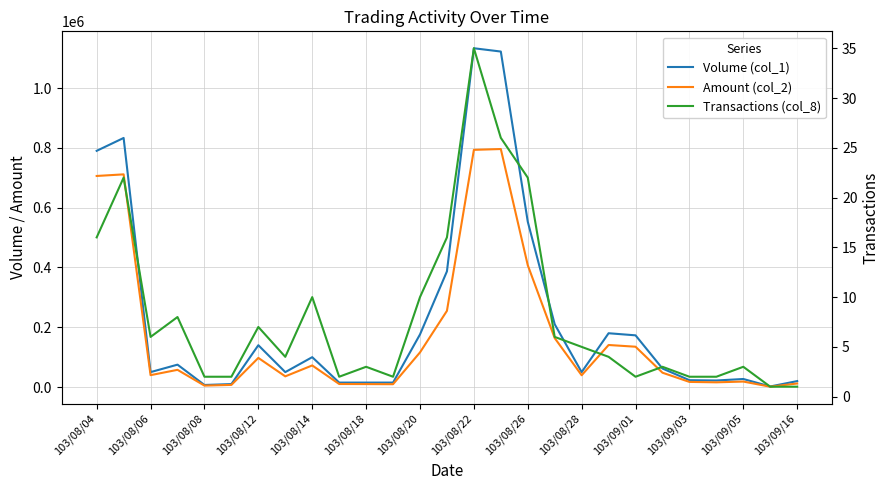

True or false: Amount (col_2) has more than 2 interior local peaks.

True